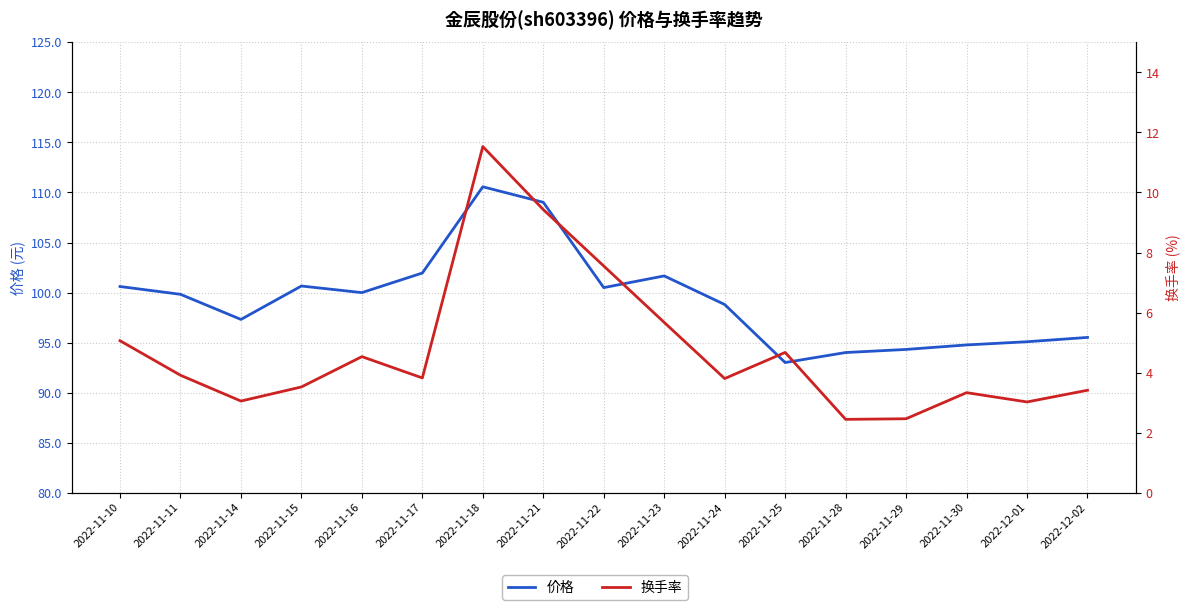

What are all the series names shown in the legend?

价格, 换手率